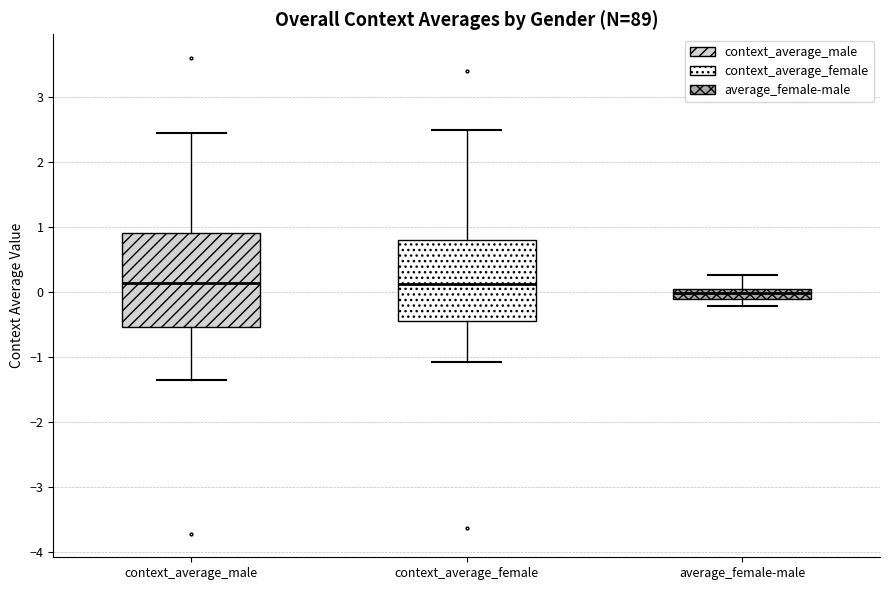

Which box has the lowest median line?

average_female-male